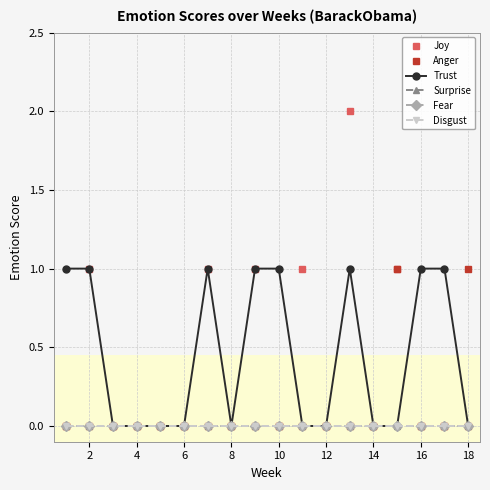

Does the chart have visible grid lines?

Yes